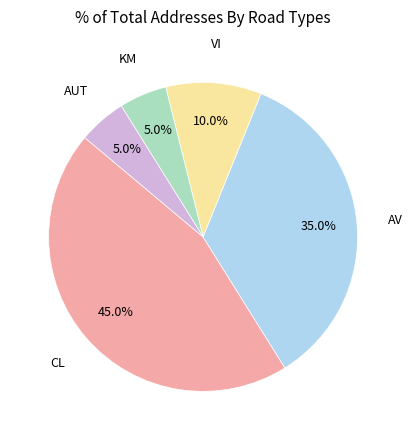

How much of the chart is everything except CL?

55.0%